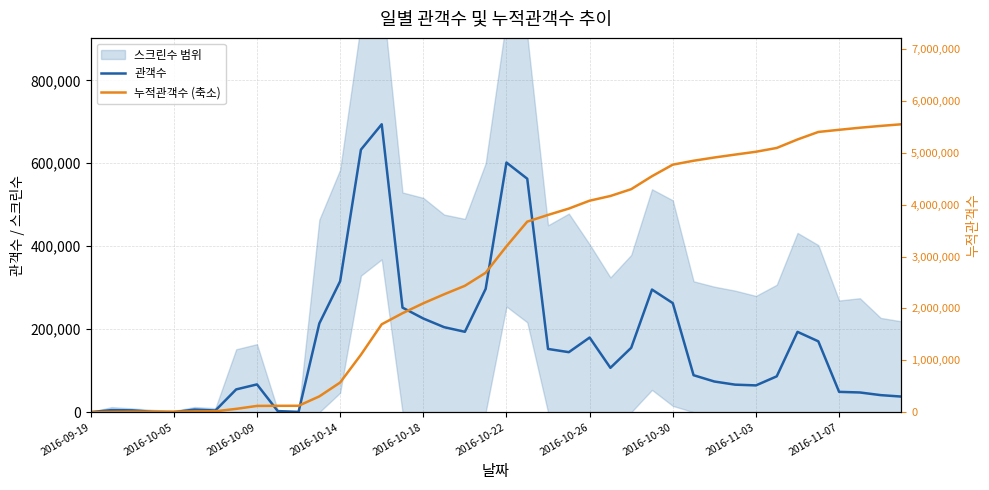

How many intersections are there between 관객수 and 누적관객수 (축소)?

7